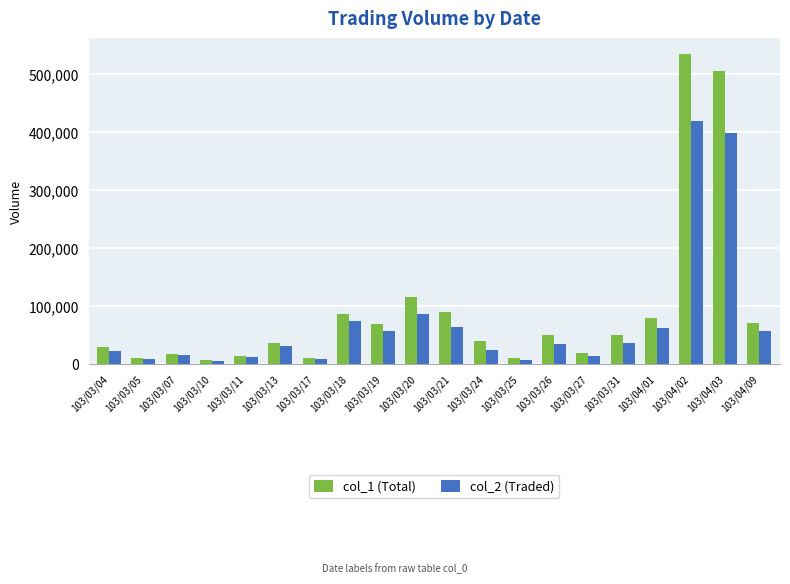

What is the label of the 7th bar from the right?

103/03/26